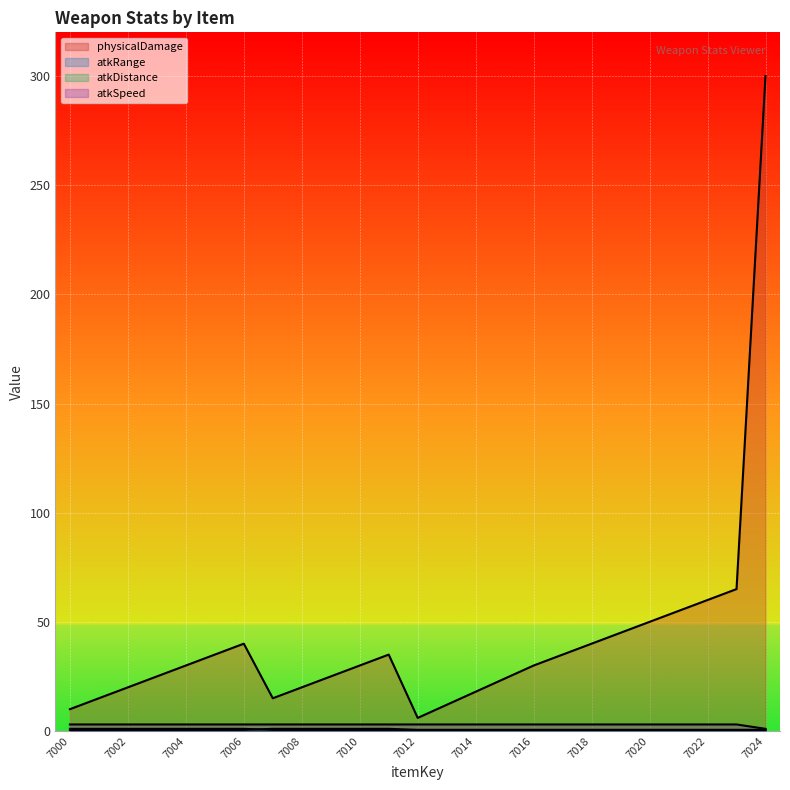

What are all the series names shown in the legend?

physicalDamage, atkRange, atkDistance, atkSpeed